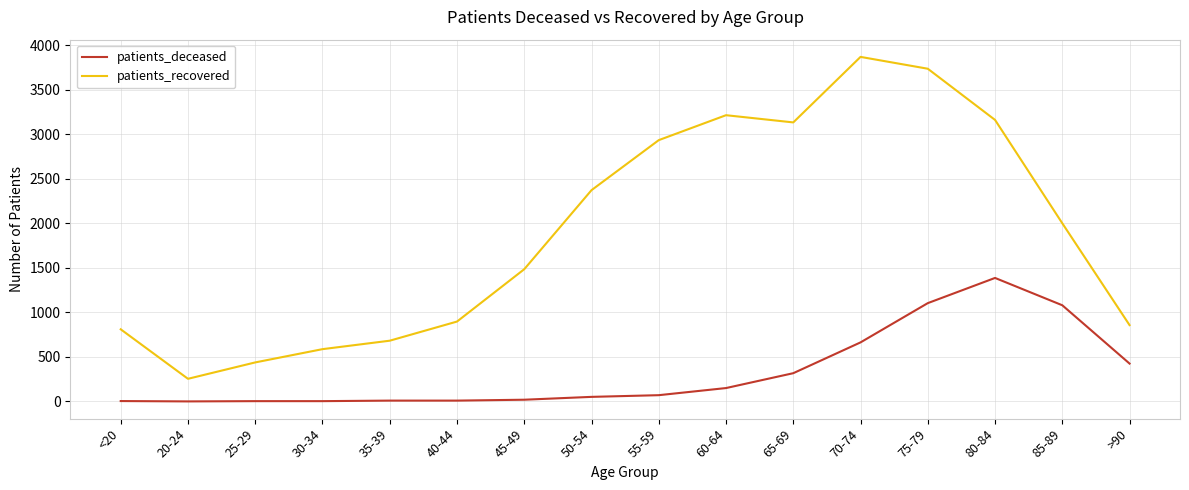

The patients_recovered series shows 3737 at 75-79. True or false?

True